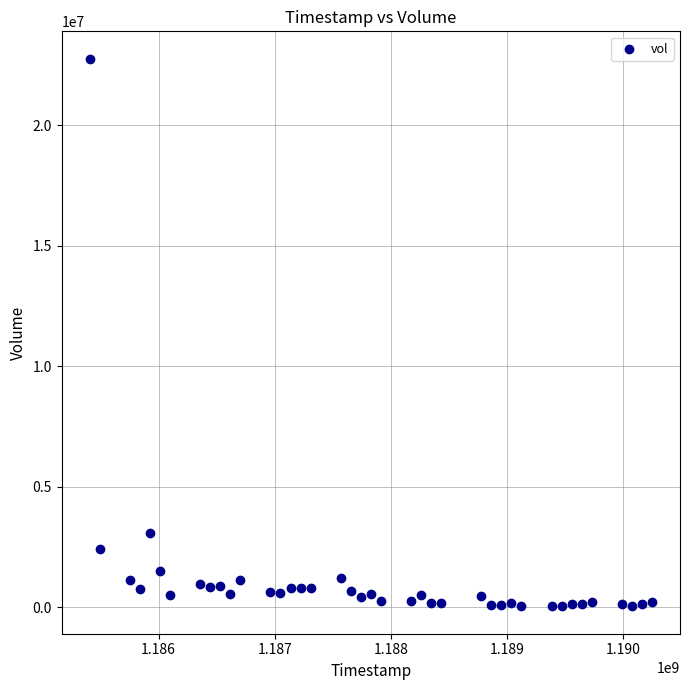

What Y value in the scatter plot is closest to 11401444?

3077608